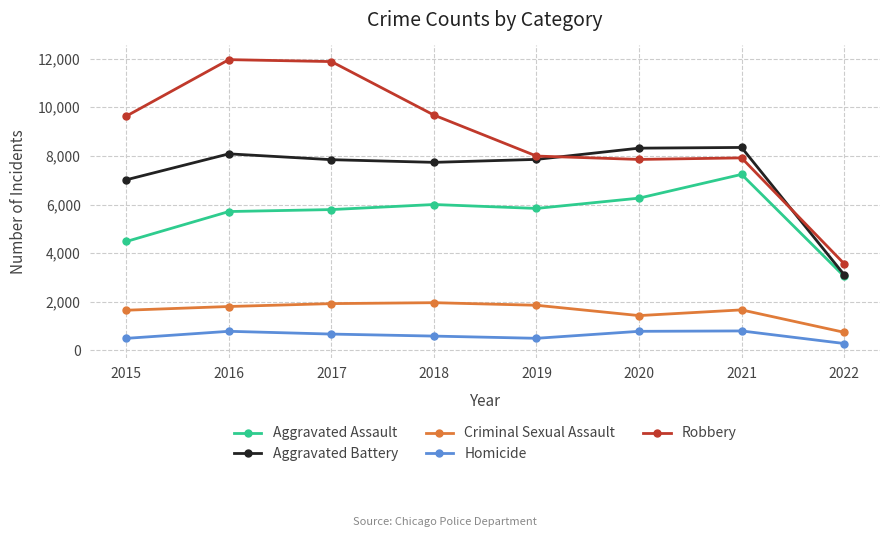

Is this an area chart (filled region under the line)?

No